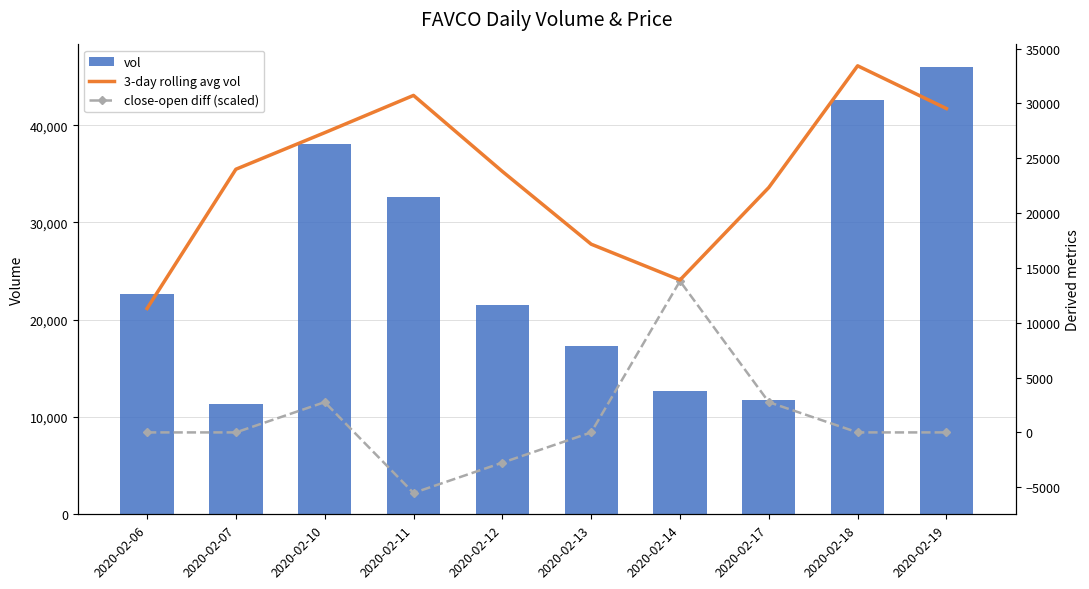

Reading left to right, list all the values displayed in this chart.

vol: 22600.0	11300.0	38100.0	32600.0	21500.0	17300.0	12700.0	11700.0	42600.0	46000.0
3-day rolling avg vol: 11300.0	24000.0	27333.3	30733.3	23800.0	17166.7	13900.0	22333.3	33433.3	29533.3
close-open diff (scaled): 0.0	0.0	2760.0	-5520.0	-2760.0	0.0	13800.0	2760.0	0.0	0.0